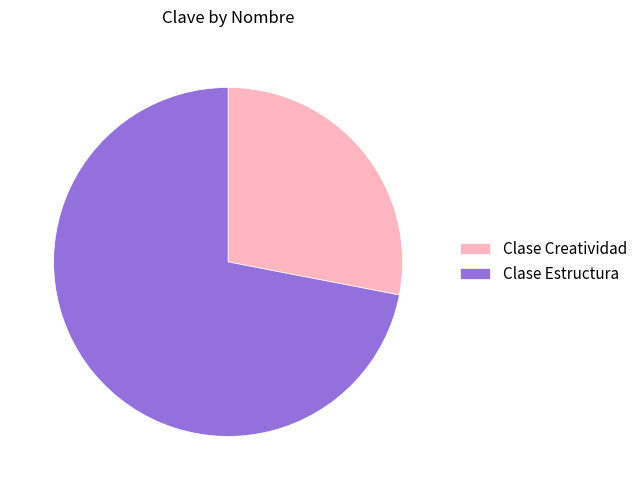

Does Clase Creatividad represent more than half of the total?

No